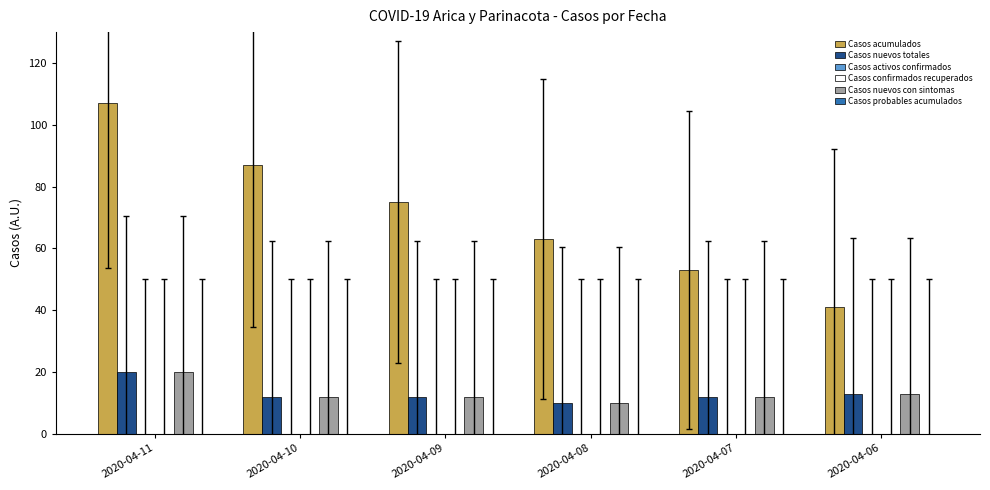

What is the lowest value of the Casos nuevos totales series?

10